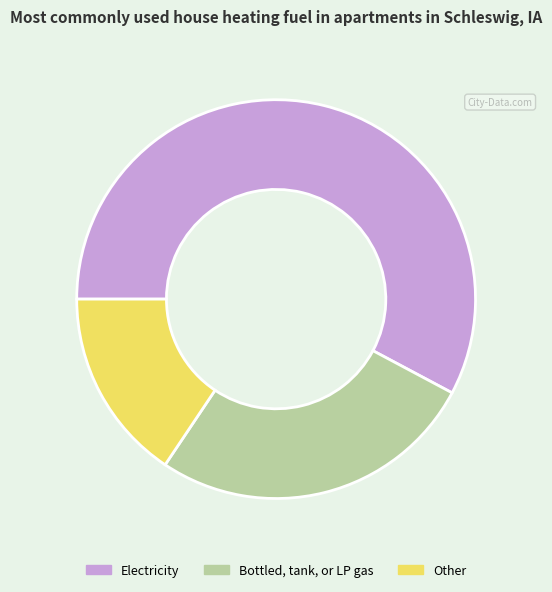

Is it true that Electricity is 47% of the pie?

False